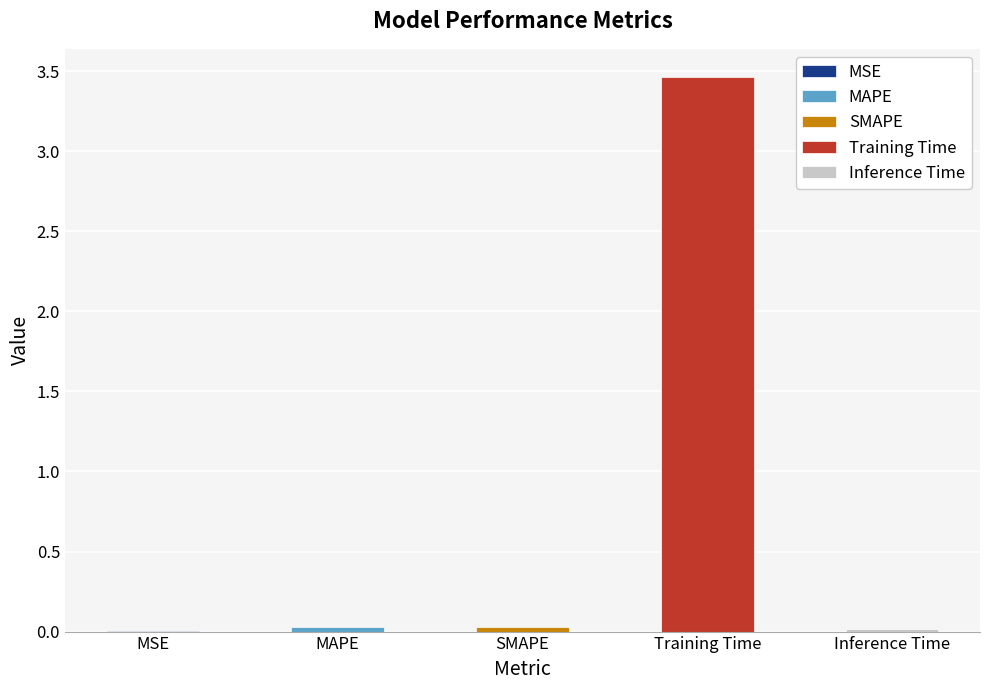

Reading left to right, list all the values displayed in this chart.

0.0	0.0	0.0	3.5	0.0